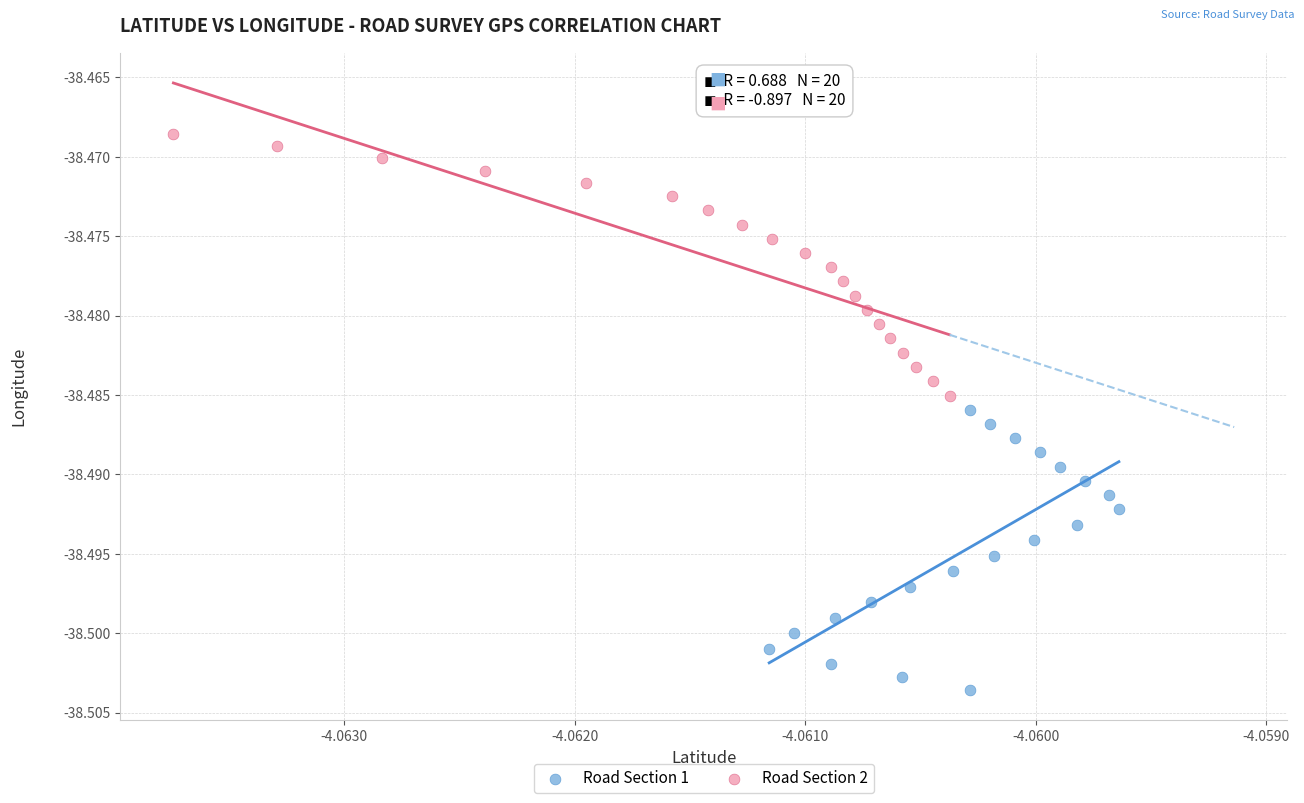

Which series reaches the maximum Y coordinate?

Road Section 2